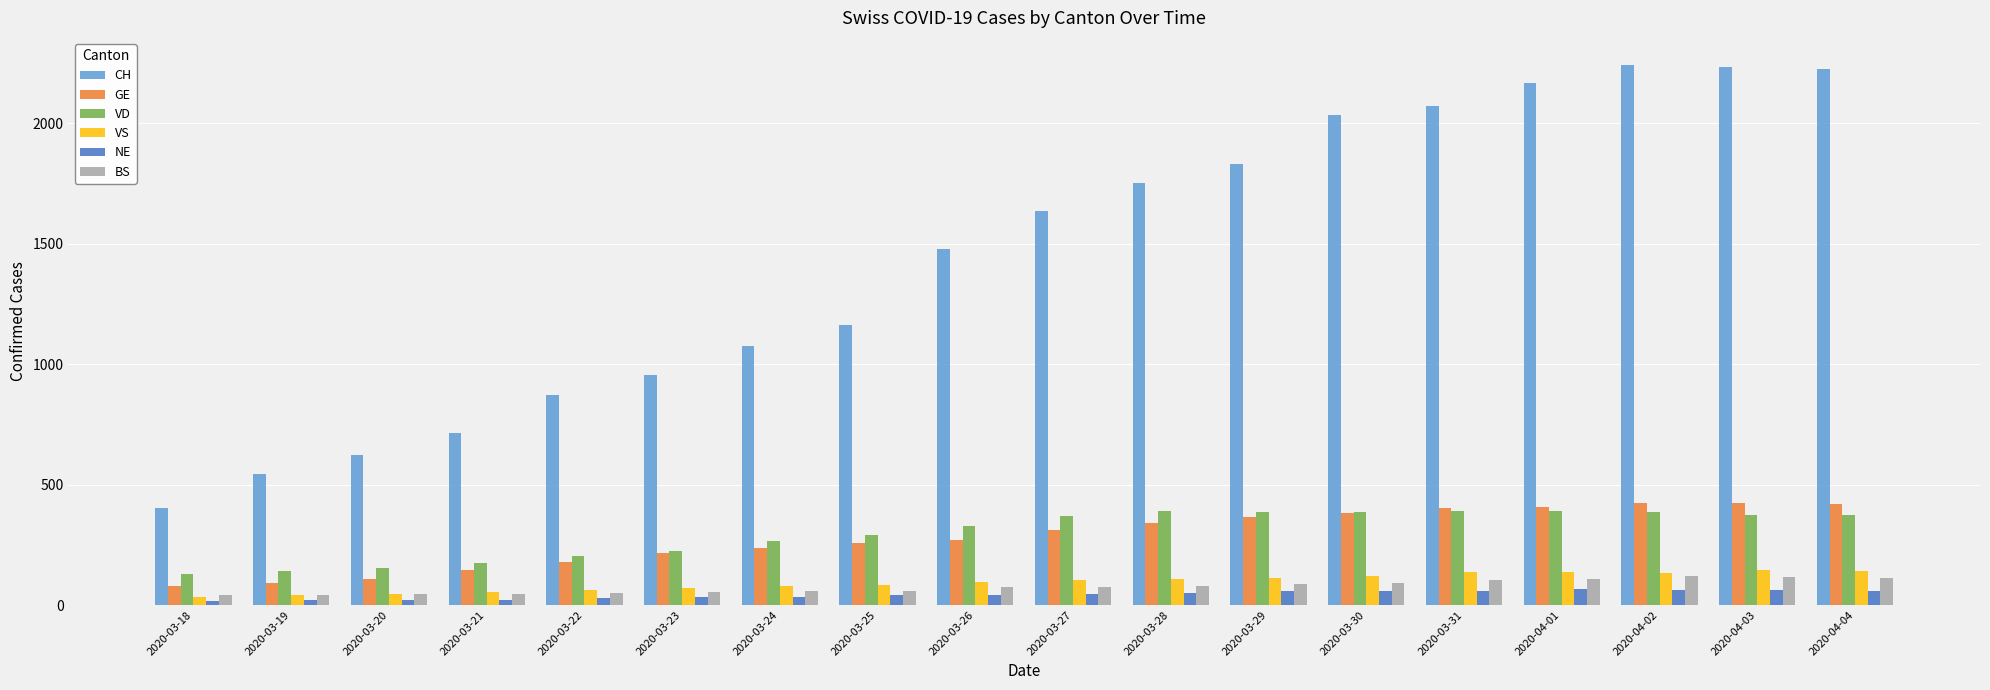

The value of CH at 2020-03-20 is 1049. True or false?

False